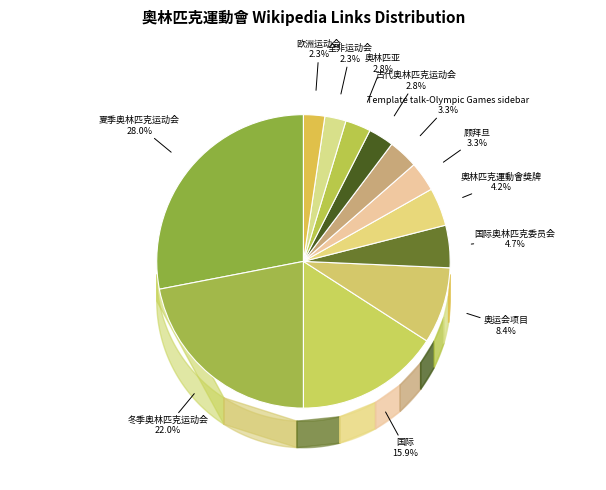

Rank the categories by value from highest to lowest.

夏季奥林匹克运动会, 冬季奥林匹克运动会, 国际, 奥运会项目, 国际奥林匹克委员会, 奧林匹克運動會獎牌, 顾拜旦, Template talk-Olympic Games sidebar, 古代奥林匹克运动会, 奥林匹亚, 全非运动会, 欧洲运动会